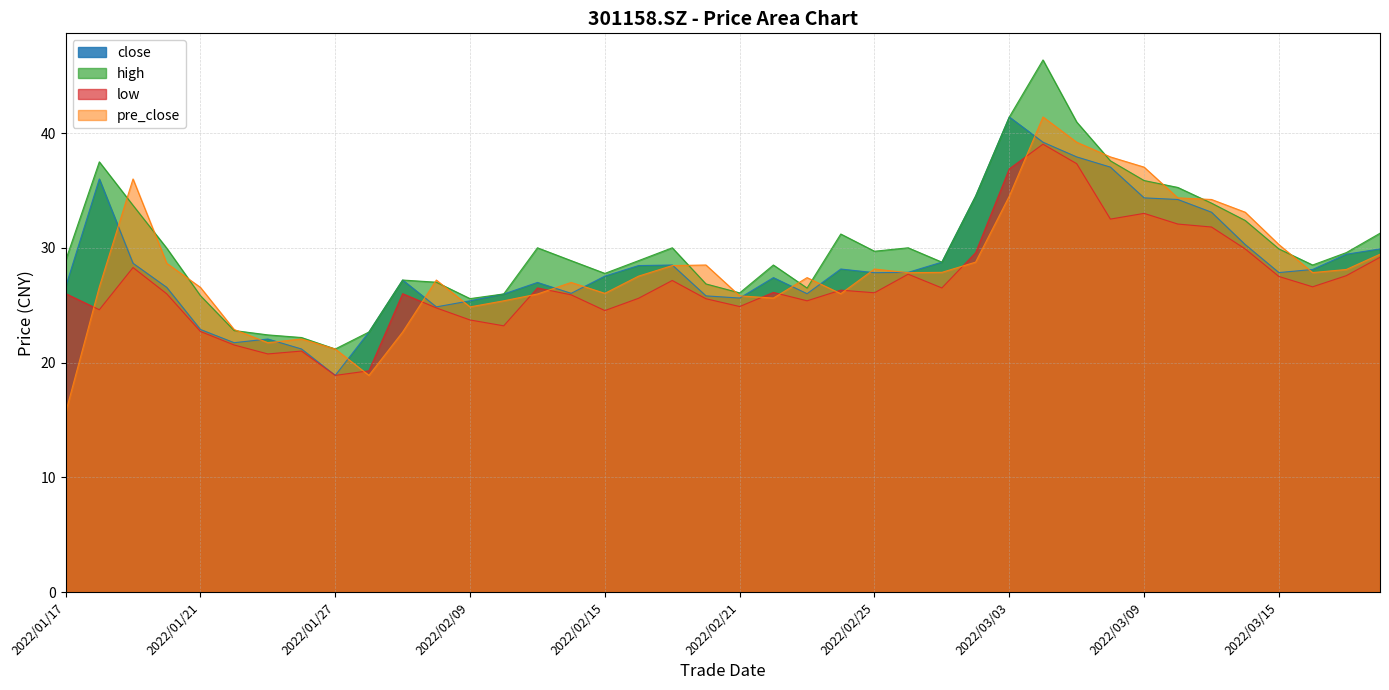

What are all the series names shown in the legend?

close, high, low, pre_close